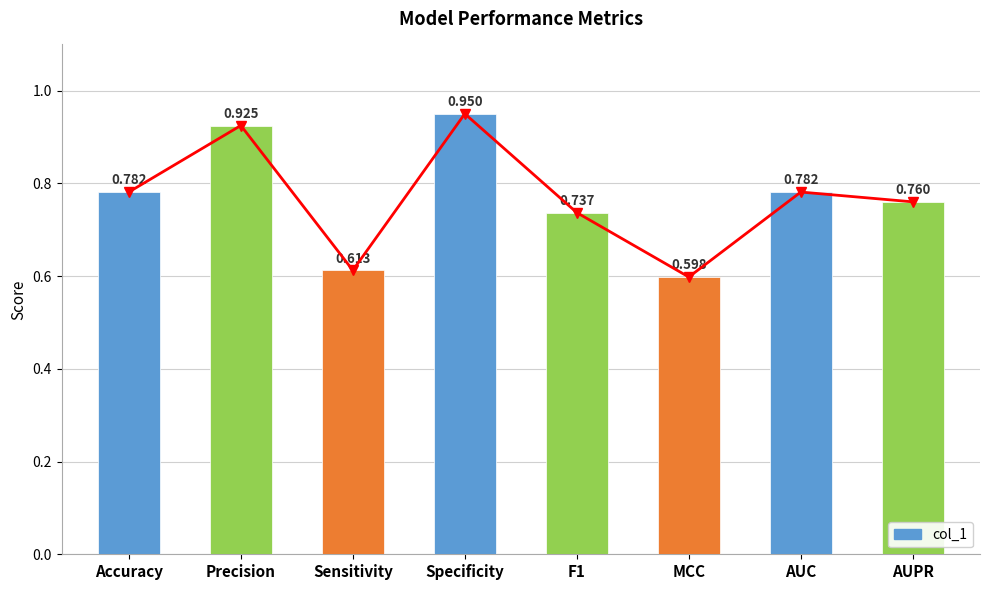

Count the values in the range 0 to 1.

8